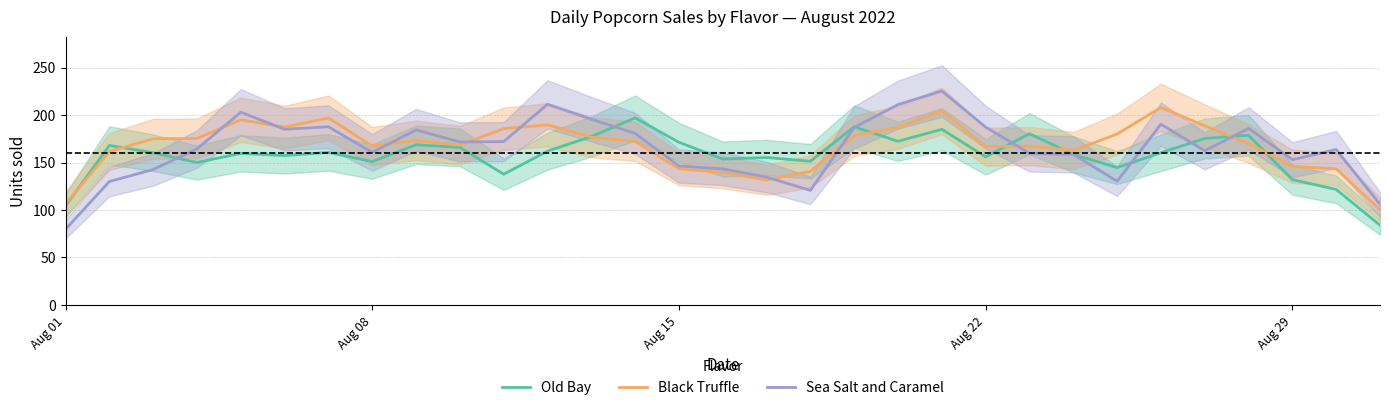

What is the minimum value for Black Truffle?

100.3